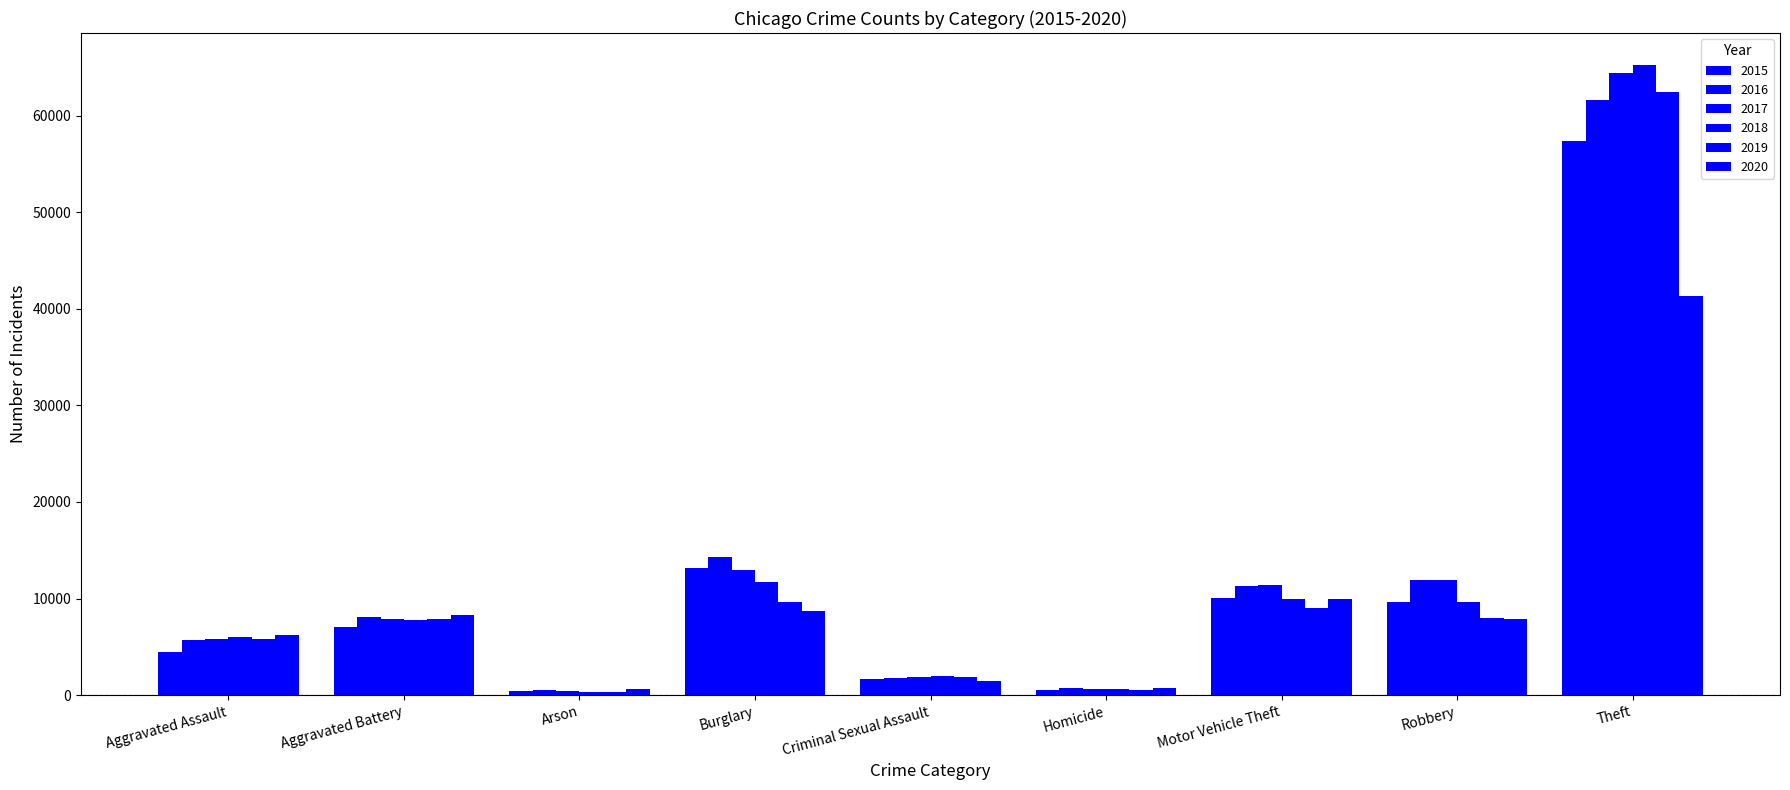

True or false: 2018 has a value of 7735 at Aggravated Battery.

True